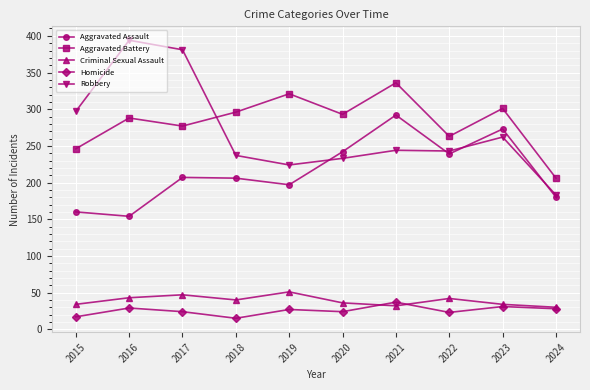

What is the maximum value shown in the chart?

394